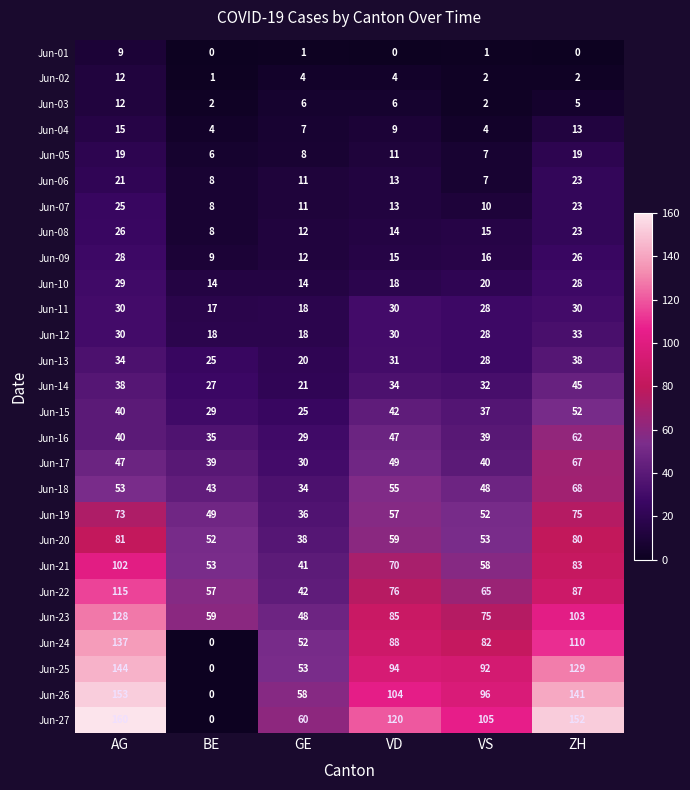

Which series has the largest total across all categories?

Jun-27